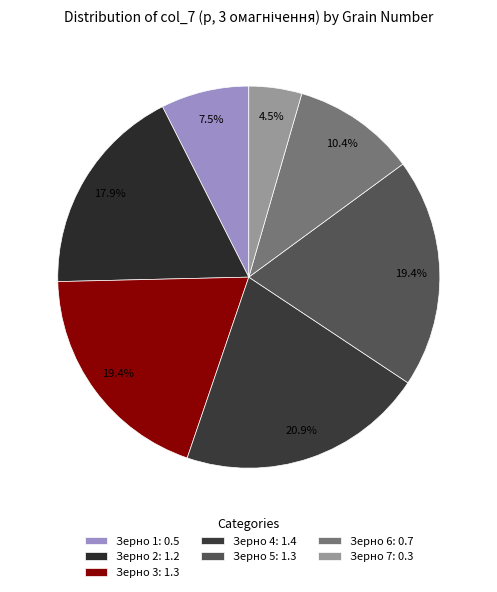

How many segments does this pie chart have?

7